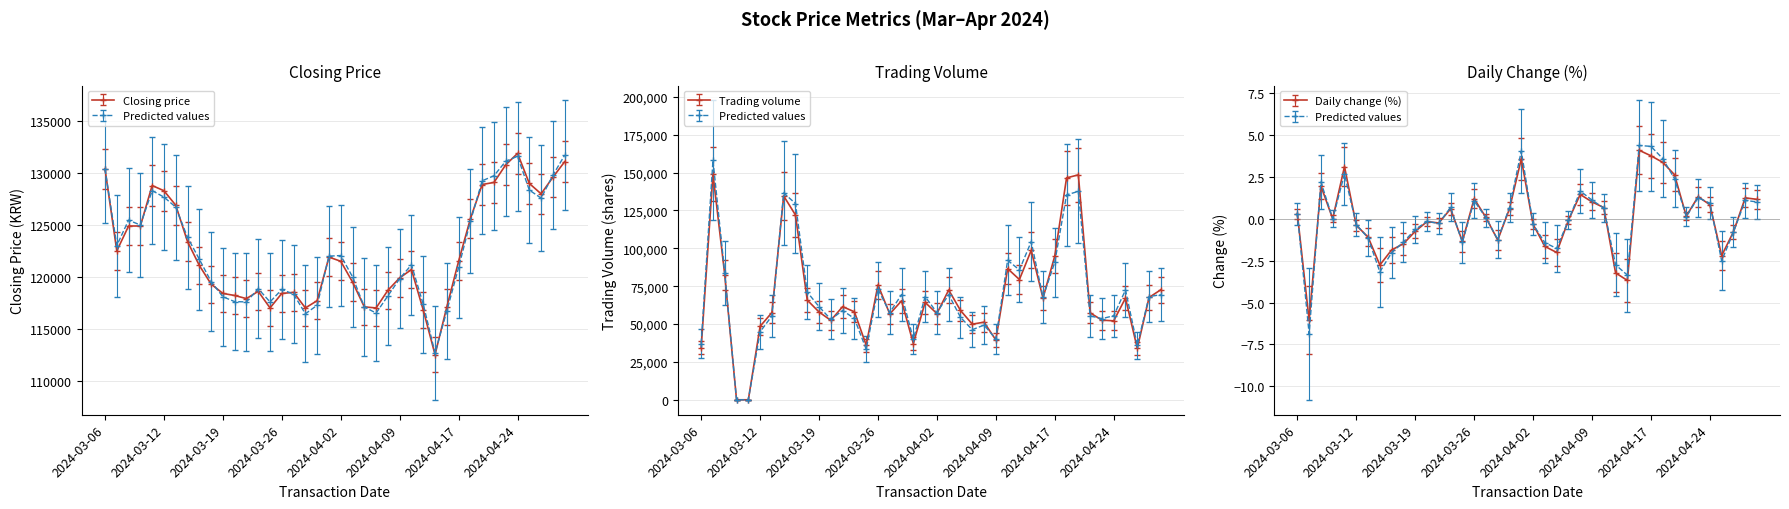

Rank the series at 2024-03-28 from lowest to highest value.

change, trading_volume, closing_price